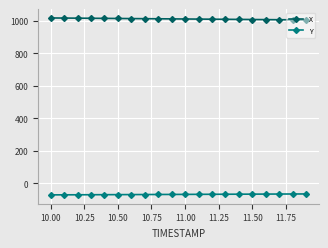

What is the sum of all X values?

20246.1